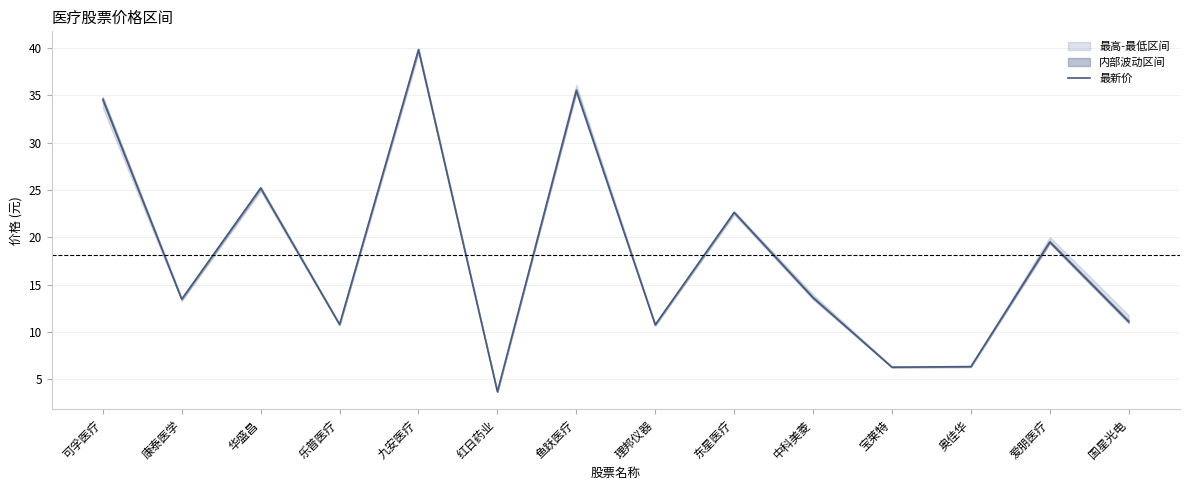

The value at 奥佳华 is 10.3. True or false?

False